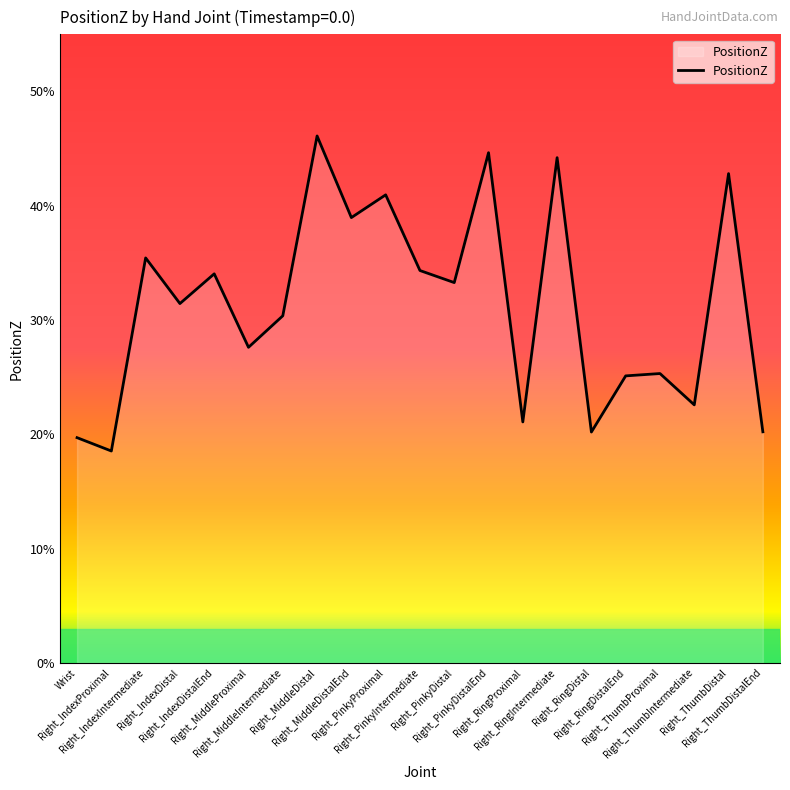

Is this an area chart (filled region under the line)?

Yes